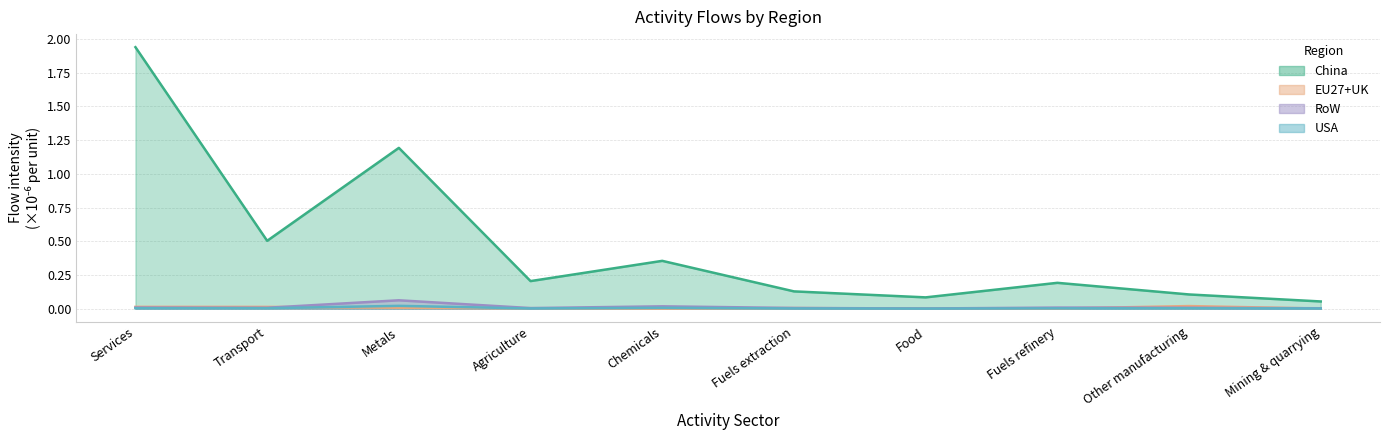

What is the sum of all RoW values?

0.1